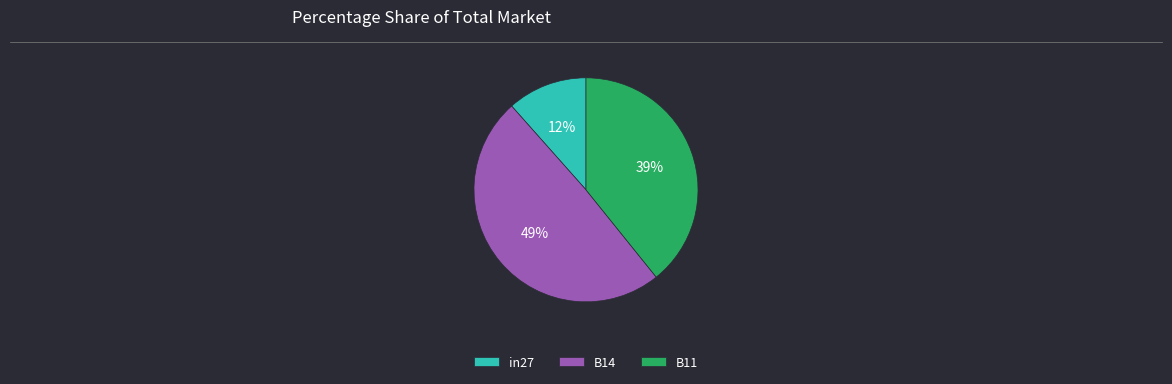

Between B14 and B11, which is larger?

B14